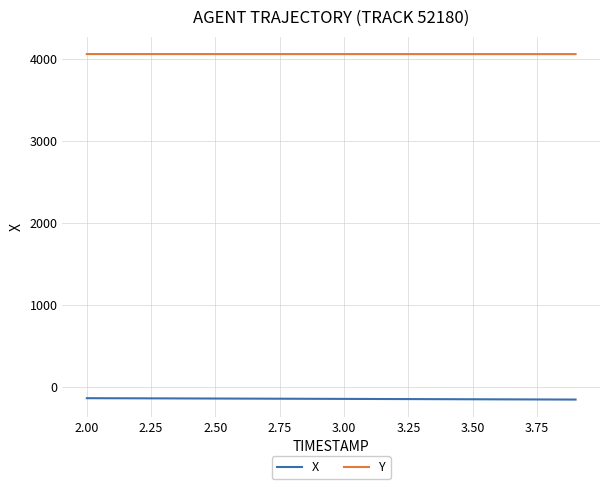

What is the smallest value displayed?

-156.5